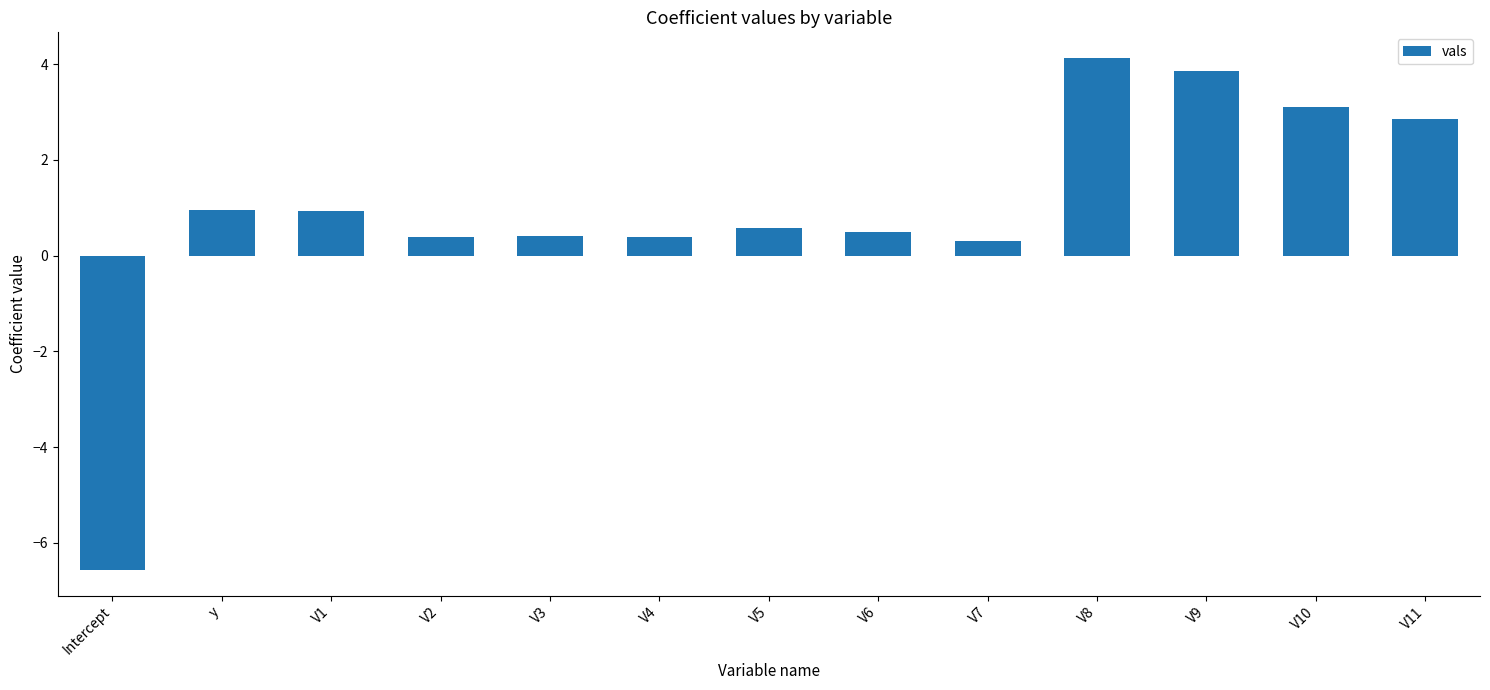

The chart shows a value of 0.9 at V1. True or false?

True